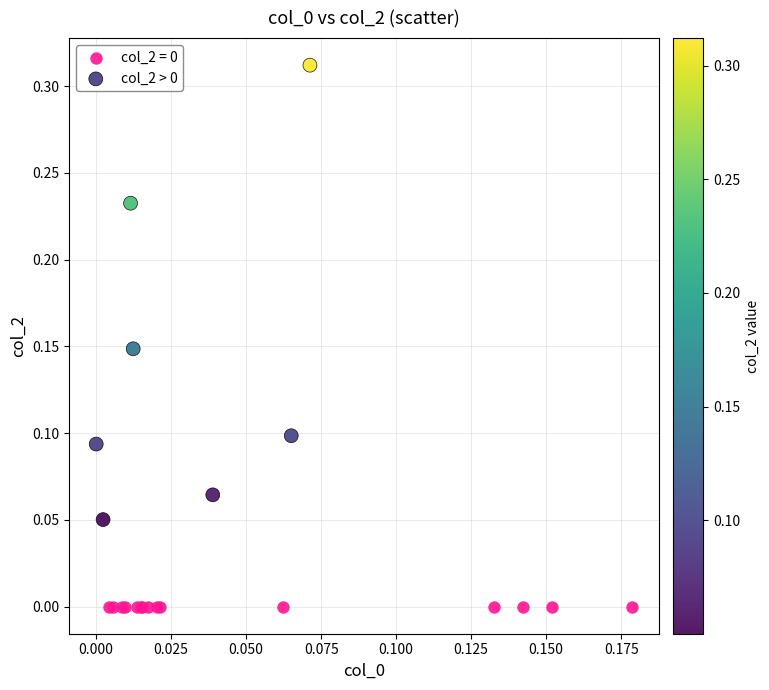

Which series reaches the minimum Y coordinate?

col_2 = 0